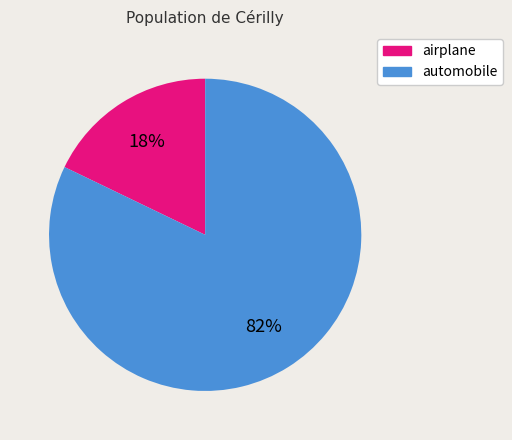

Which category has the biggest portion of the pie?

automobile